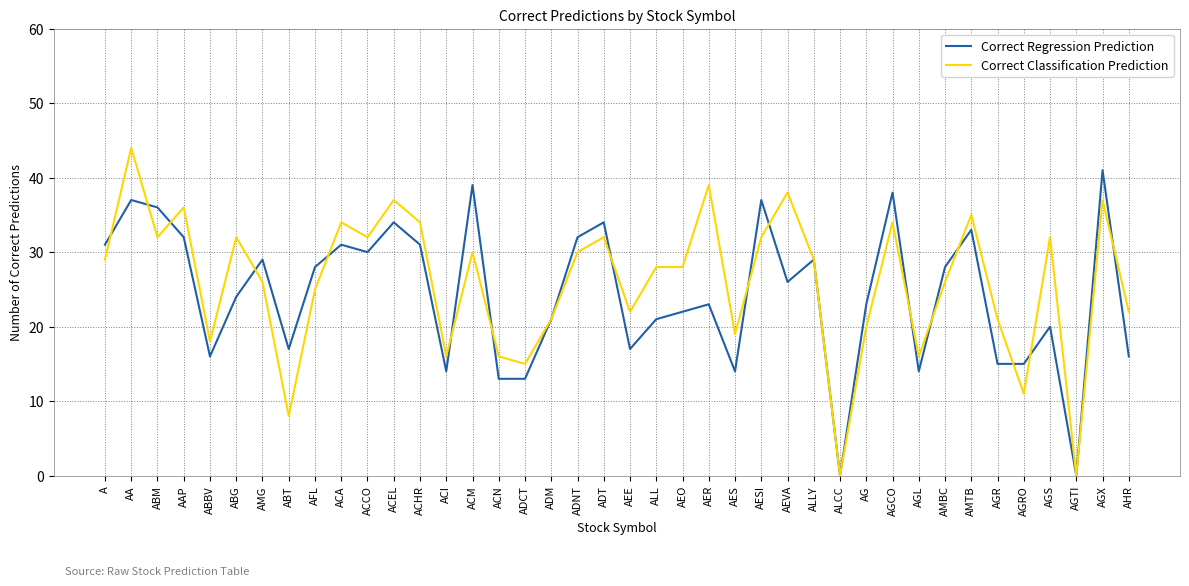

What is the sum of the Correct Regression Prediction values at AES and ADNT?

46